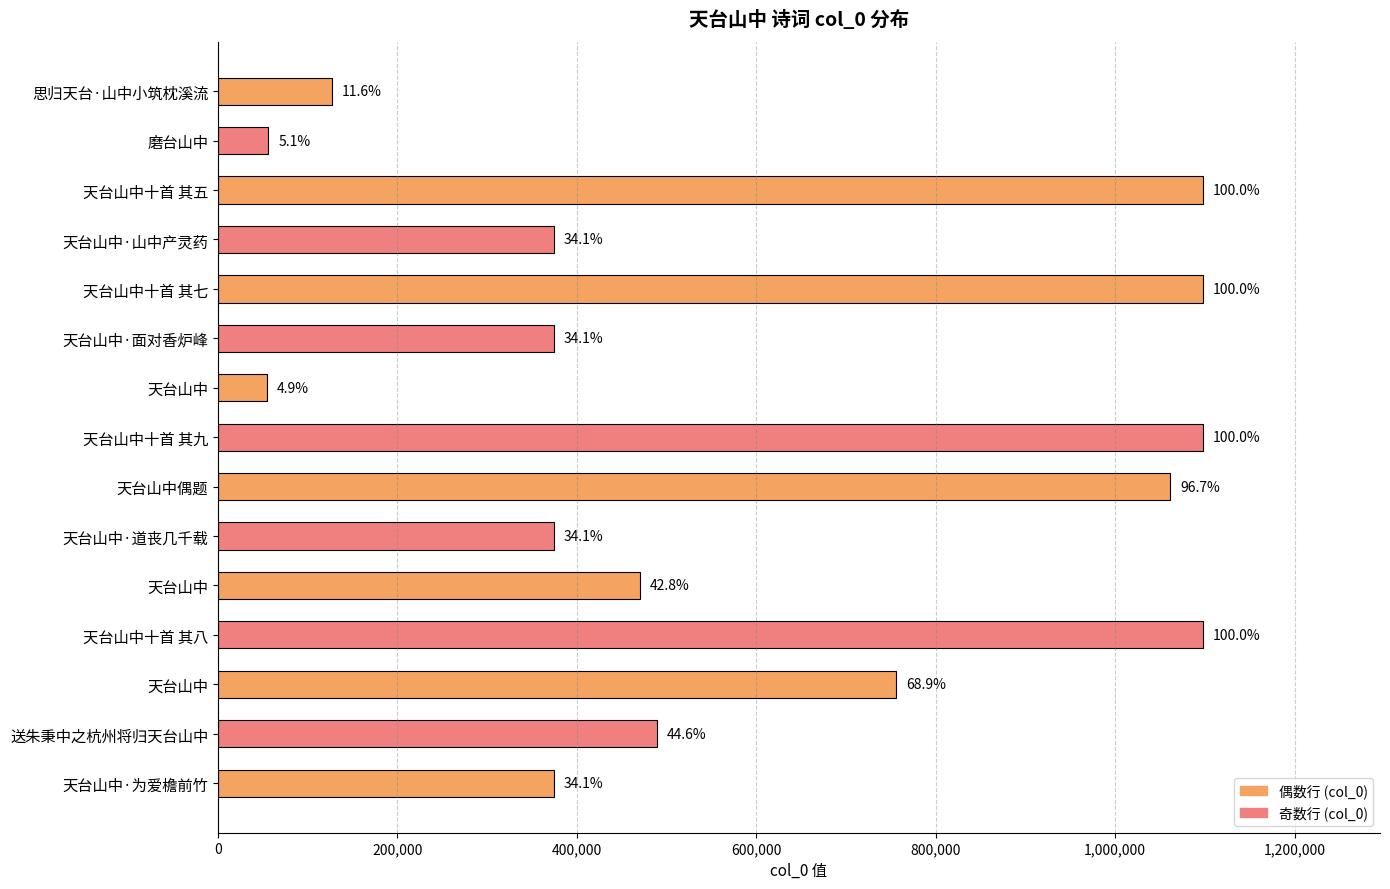

What is the difference between the maximum and minimum values?

1043439